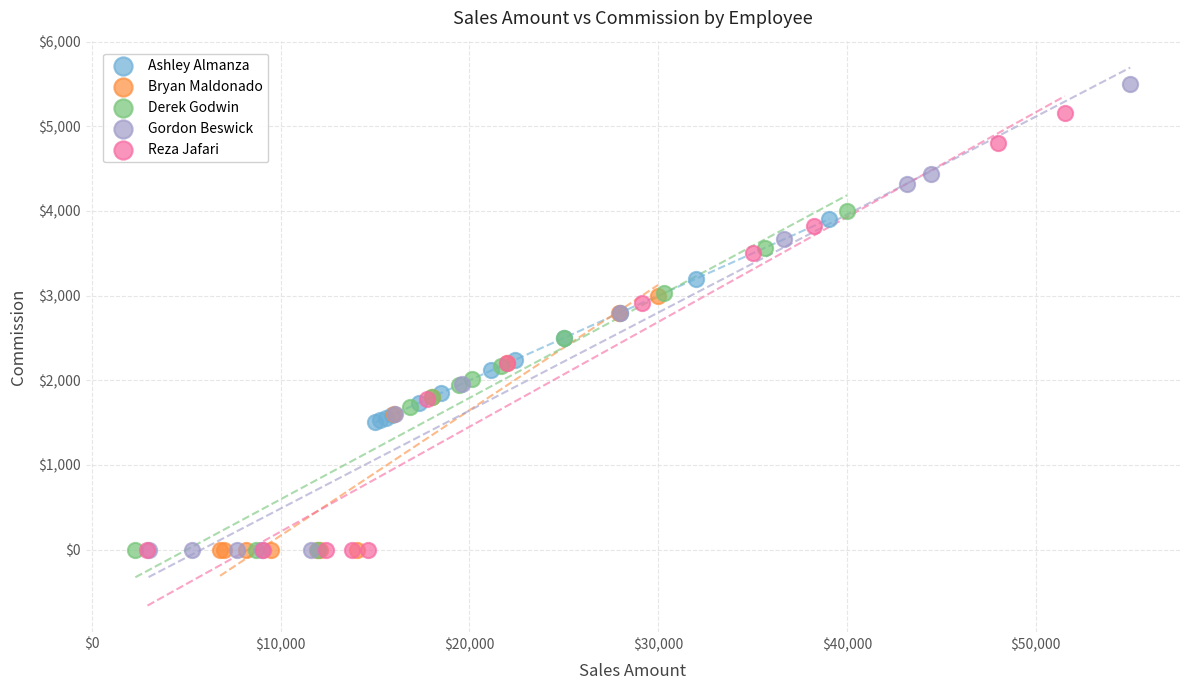

Which series reaches the maximum Y coordinate?

Gordon Beswick